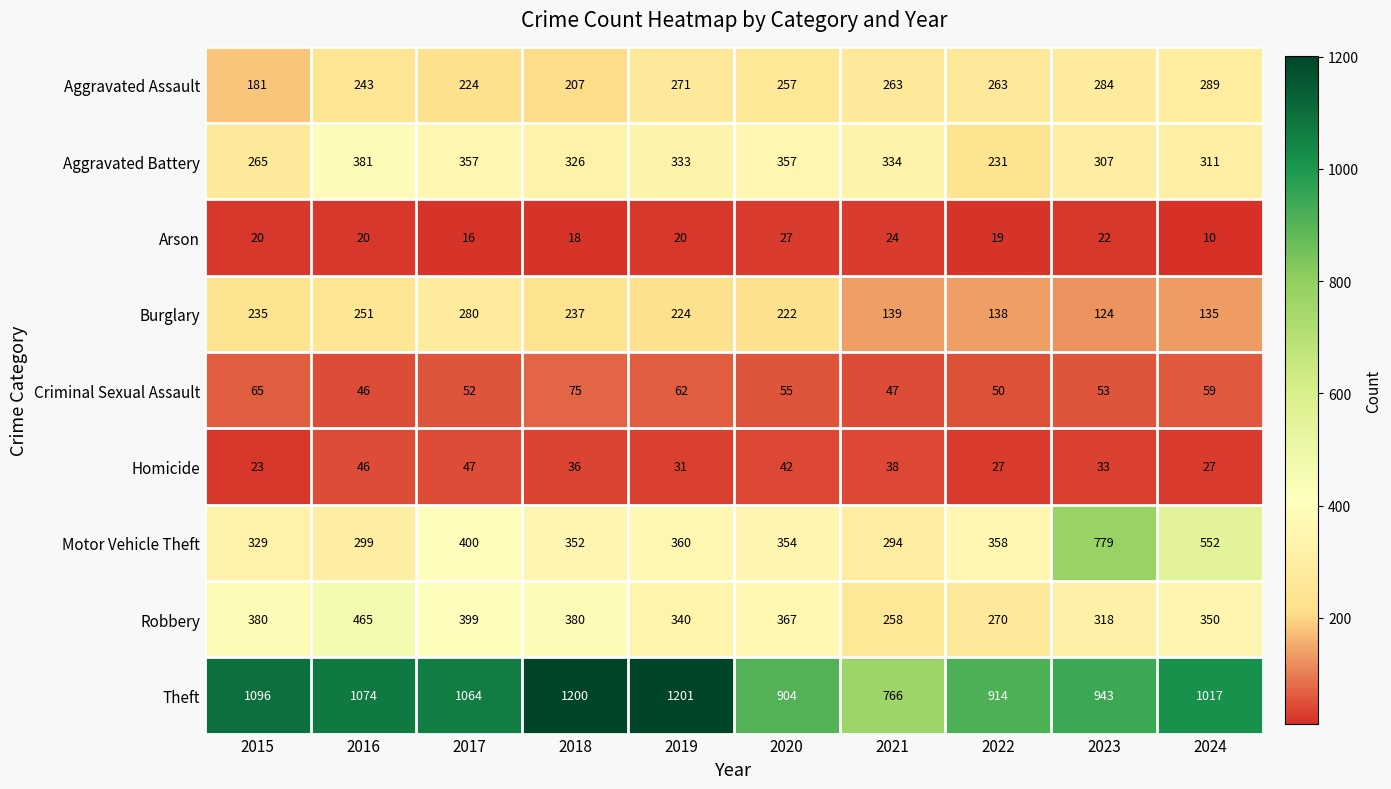

What is the average value of the Arson series?

20